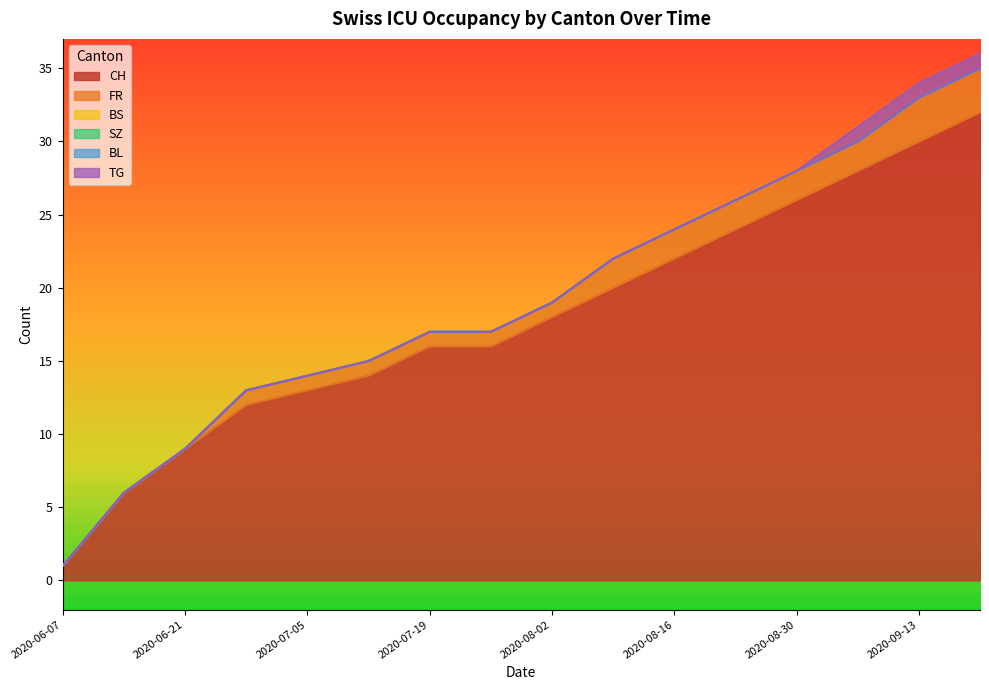

At which label is TG closest to 0?

2020-06-07